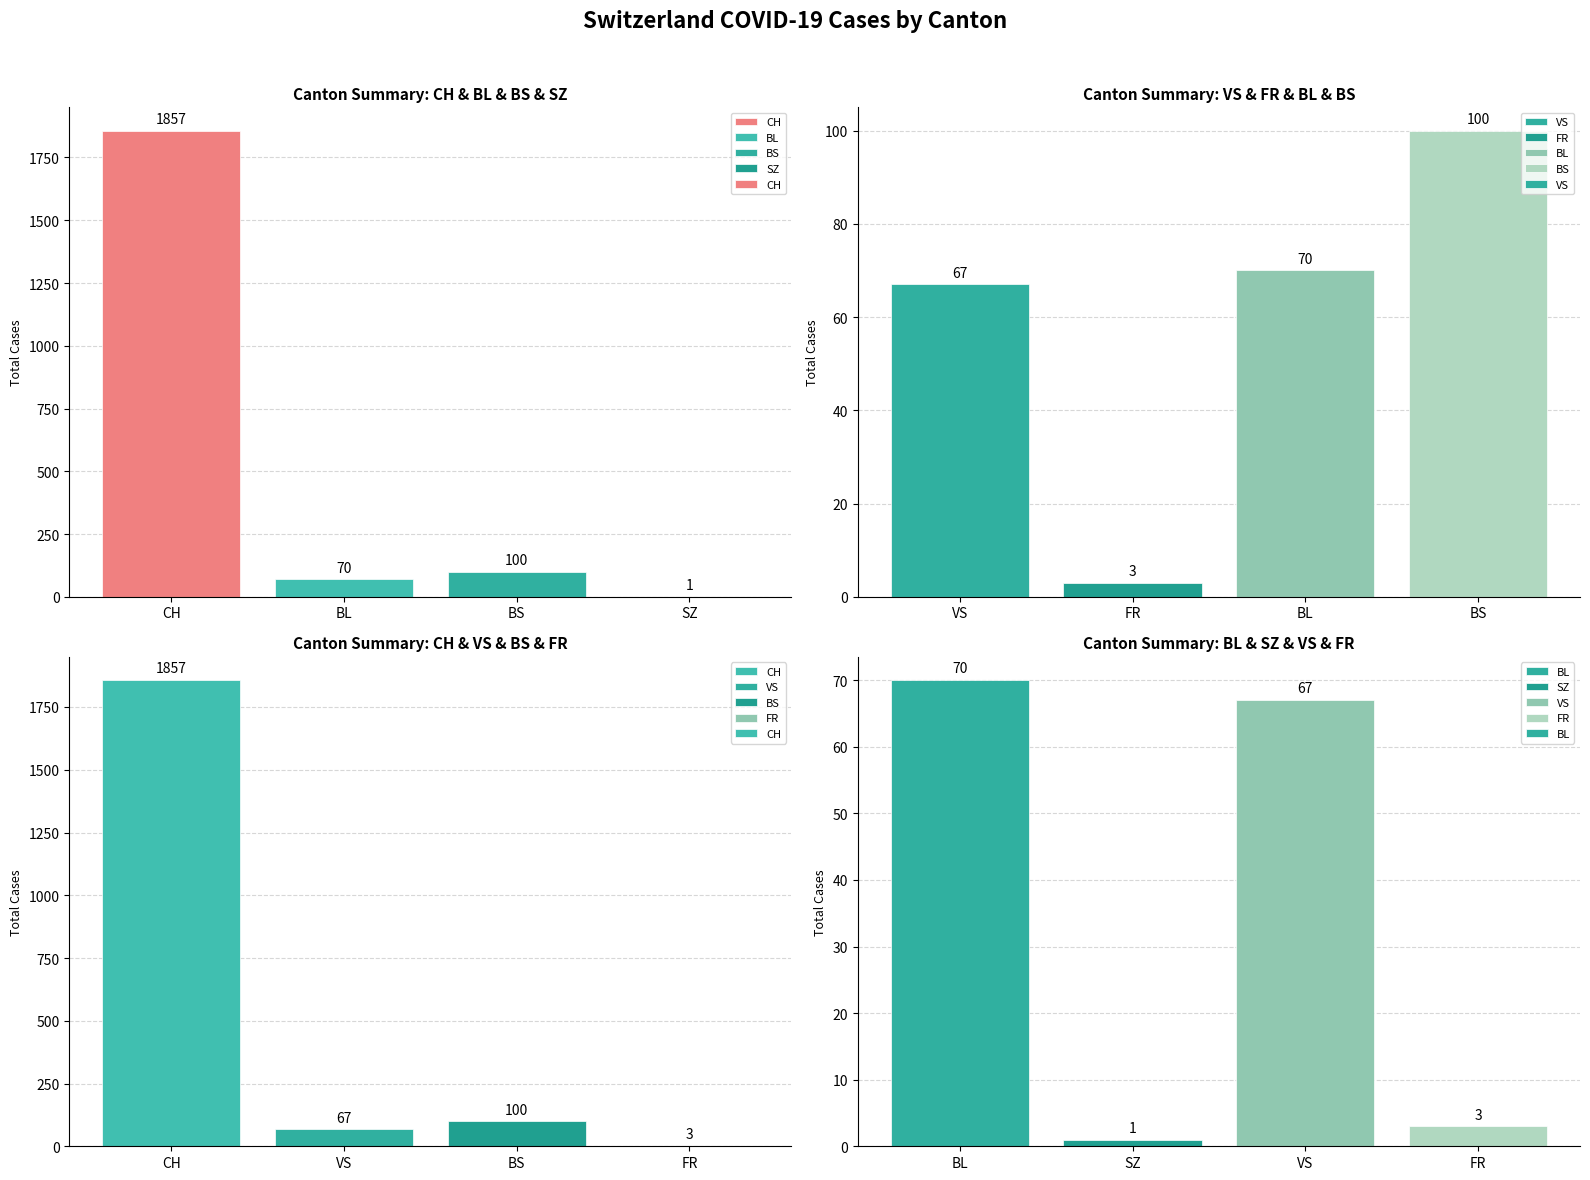

What is the smallest value displayed?

1